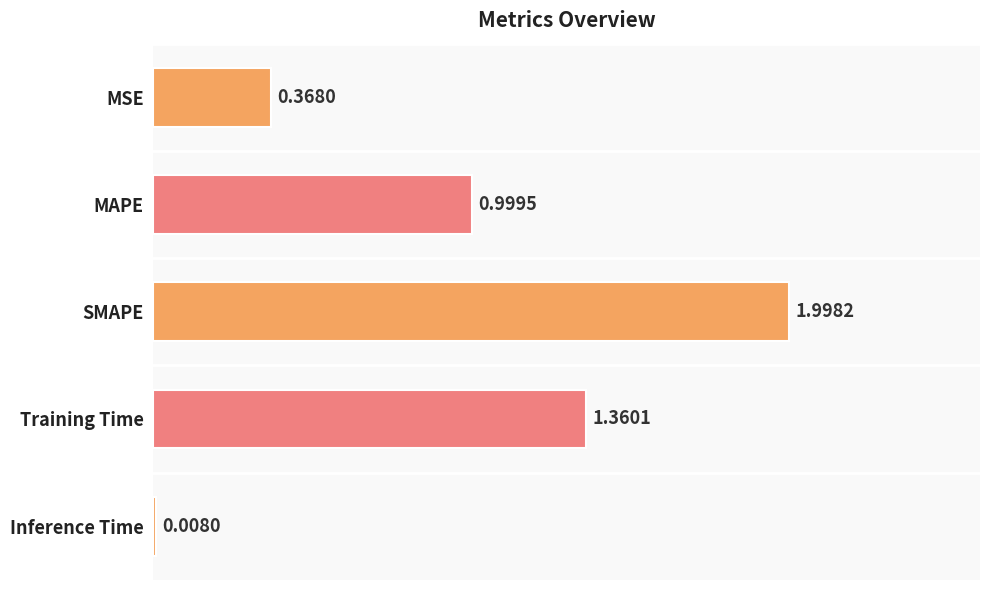

What is the label of the 4th bar from the bottom?

MAPE